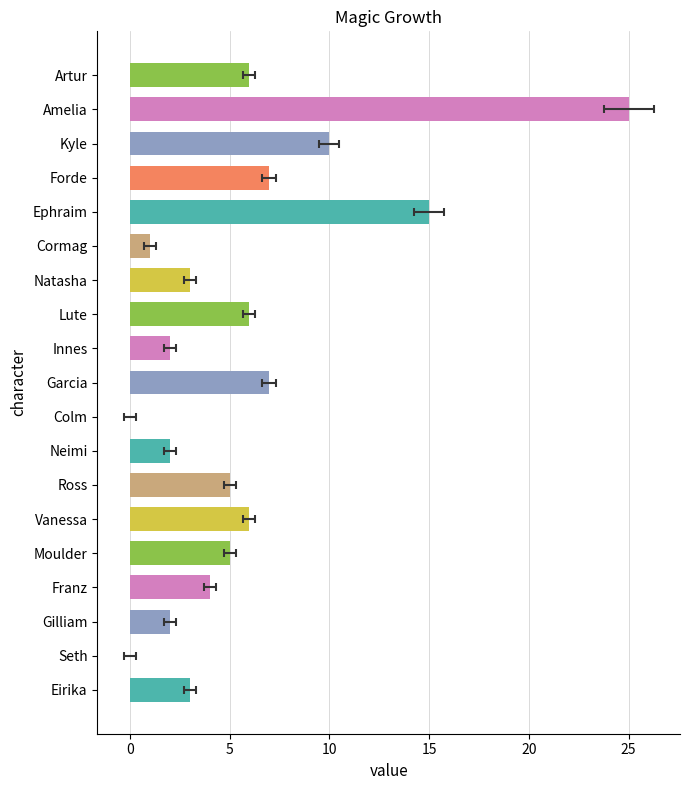

What is the sum of all values?

109